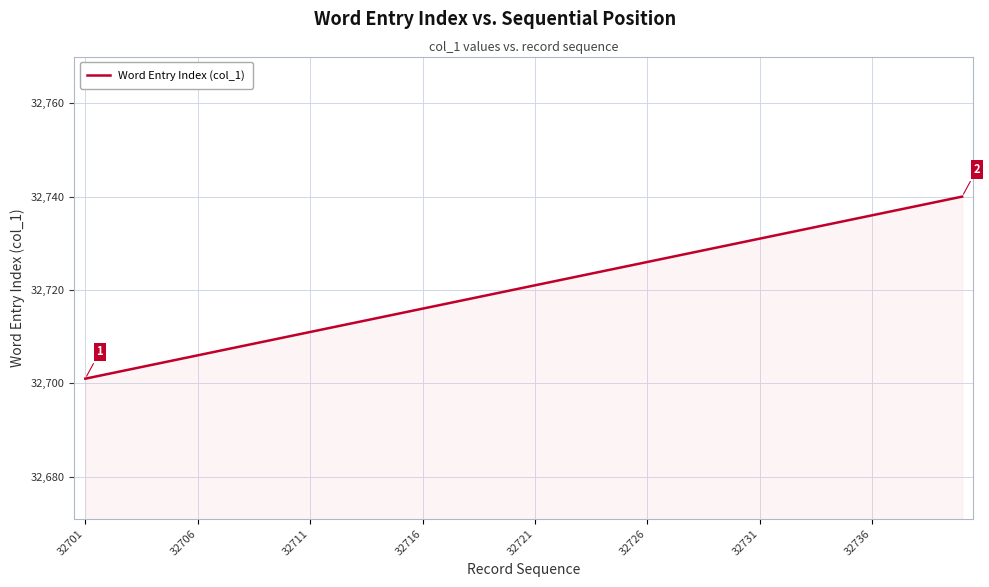

What is the difference between the maximum and minimum values?

39